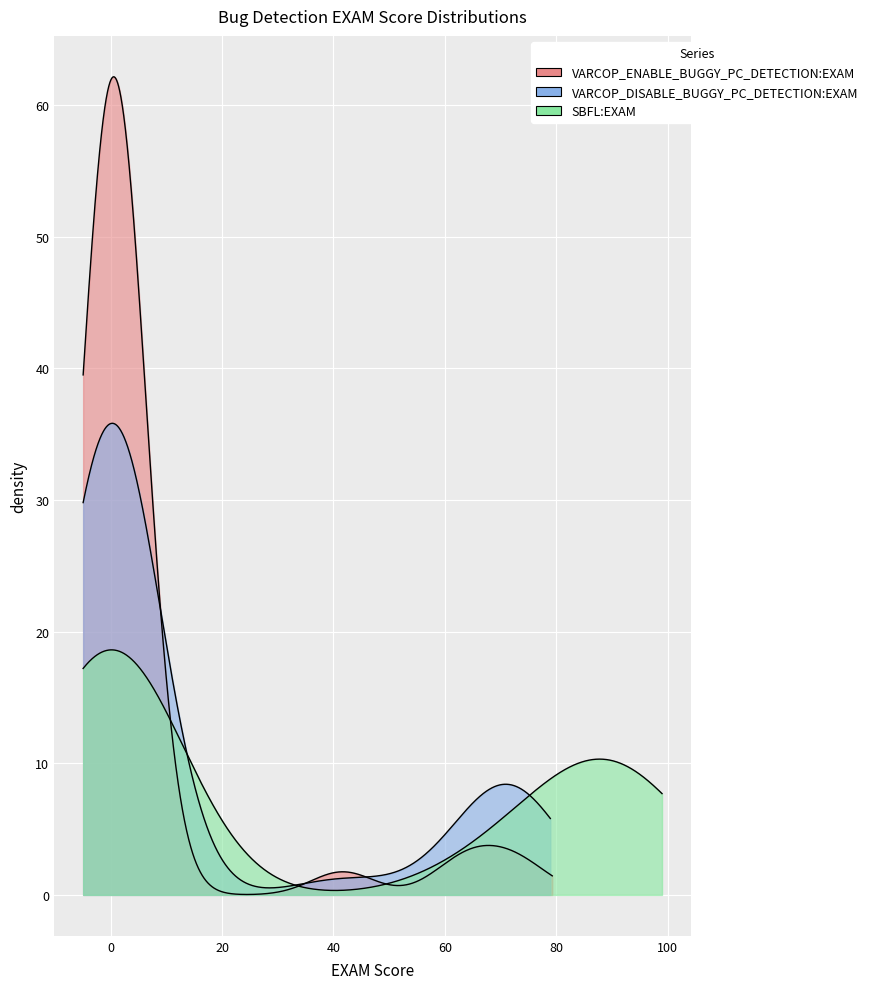

What is the label of the 34th point from the left?

33